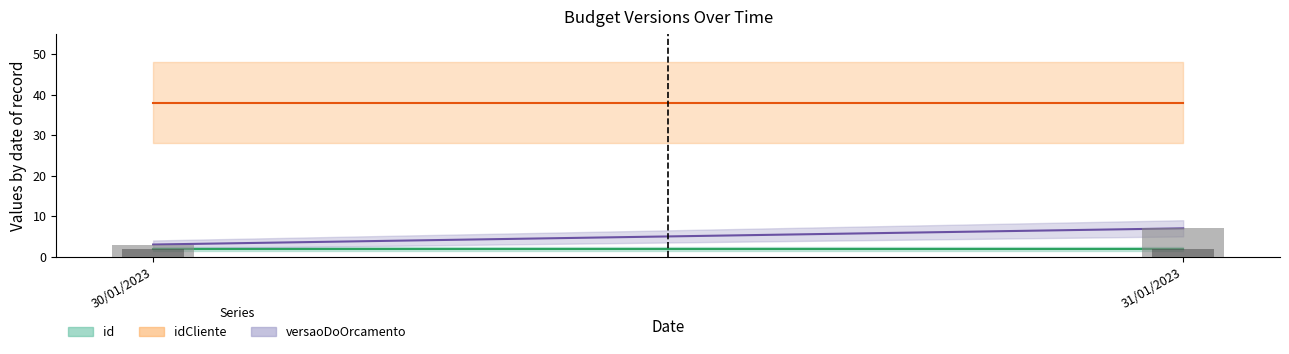

The versaoDoOrcamento_lower series shows 8 at 31/01/2023. True or false?

False